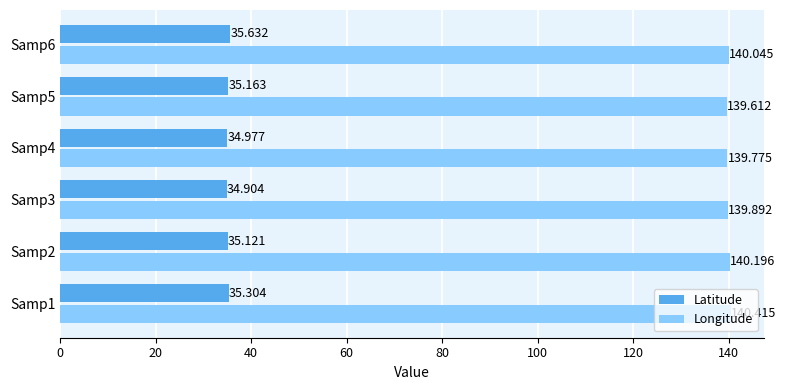

What is the maximum value for Longitude?

140.4